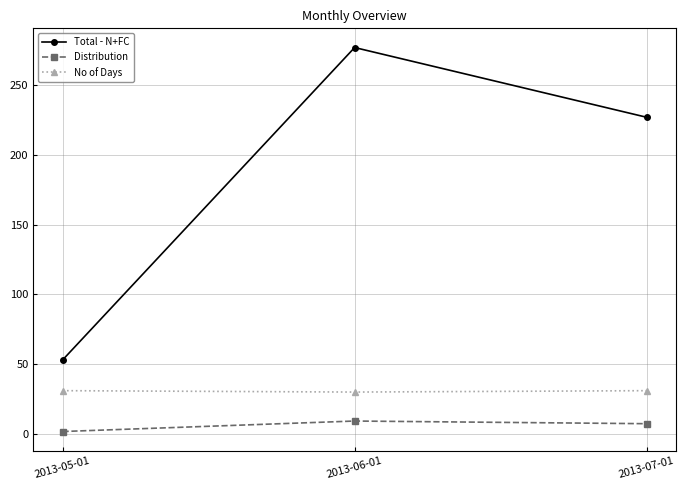

How many values in the Distribution series are below 7?

1